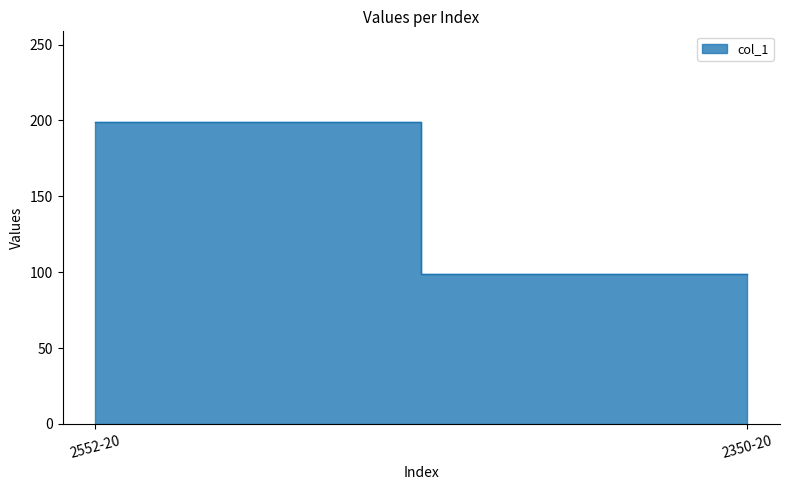

The chart shows a value of 99 at 2350-20. True or false?

True